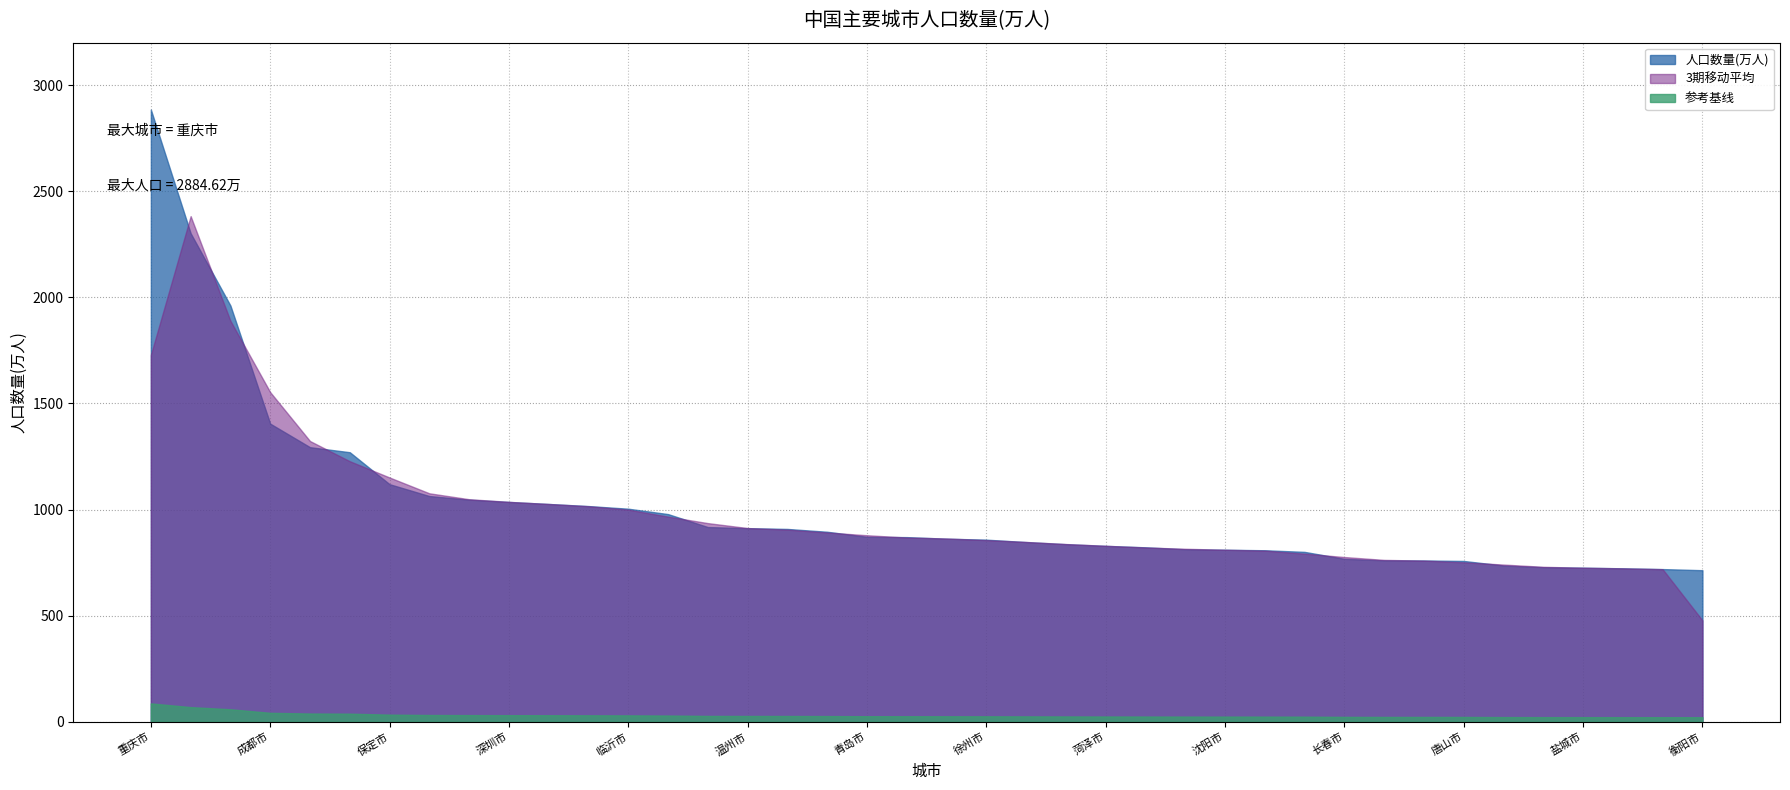

What is the change in value from 哈尔滨市 to 南京市?

-263.1